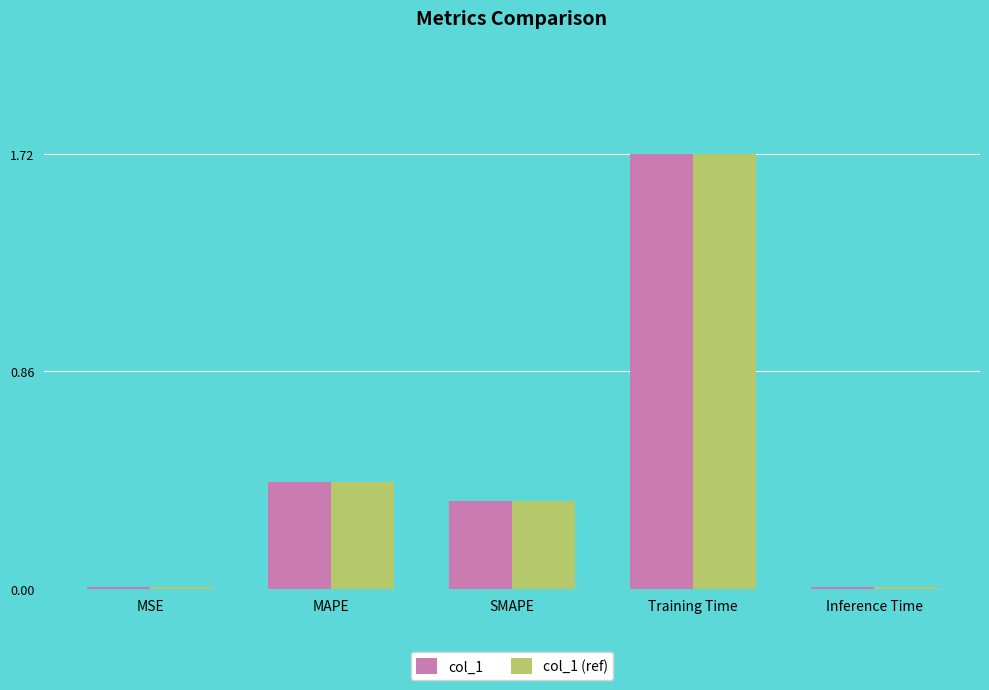

True or false: col_1 has a value of 0.4 at MAPE.

True